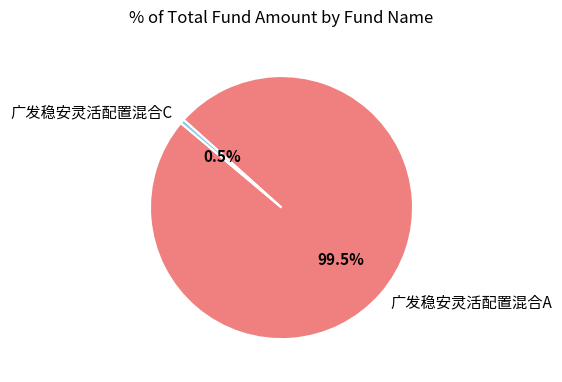

Rank the categories by value from highest to lowest.

广发稳安灵活配置混合A, 广发稳安灵活配置混合C